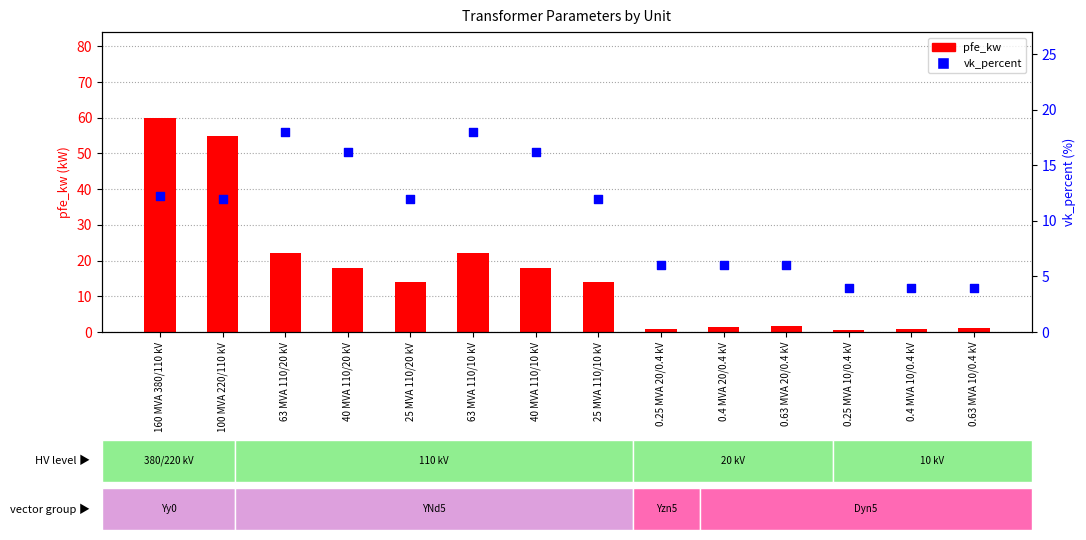

At which category is the sum across all series the highest?

160 MVA 380/110 kV